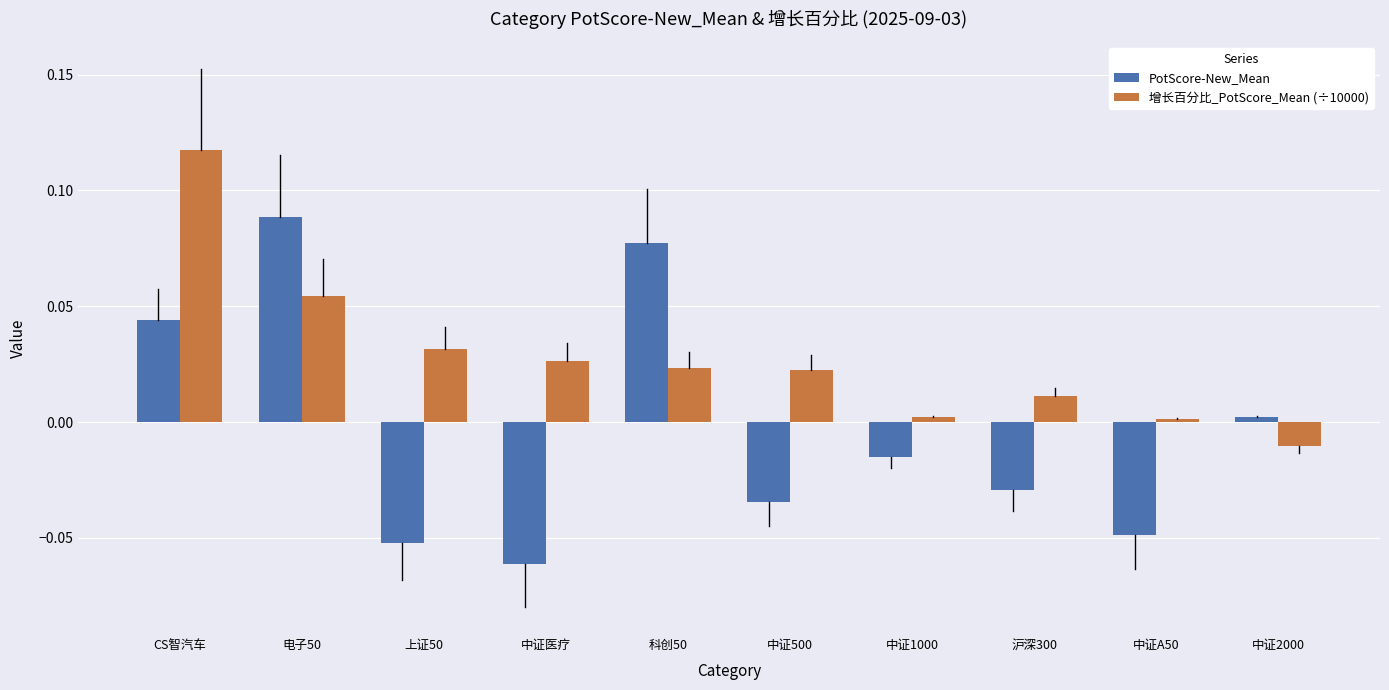

At which label does PotScore-New_Mean reach its minimum?

中证医疗